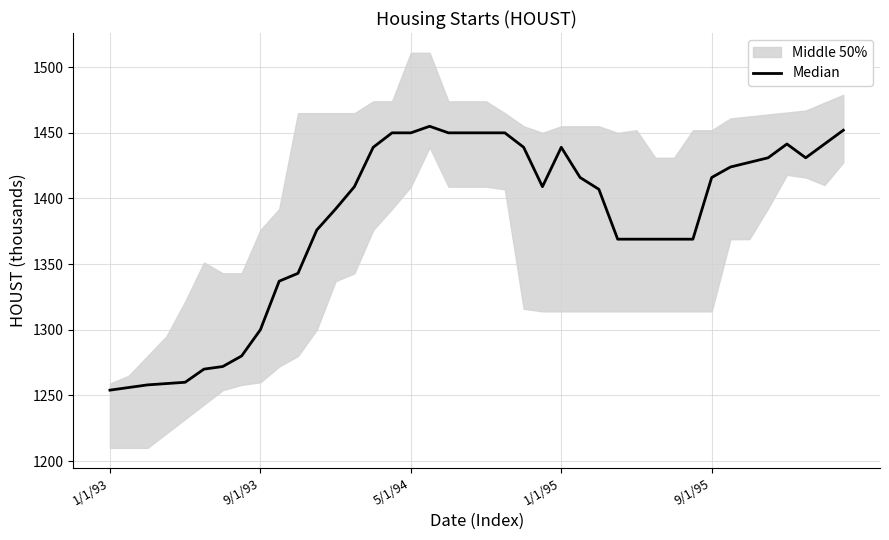

What is the value of the 23rd point from the left?

1439.0